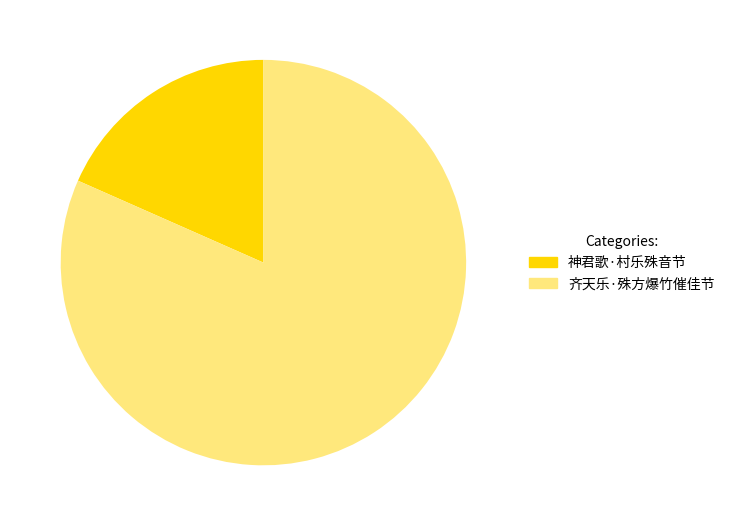

Between 齐天乐·殊方爆竹催佳节 and 神君歌·村乐殊音节, which is larger?

齐天乐·殊方爆竹催佳节